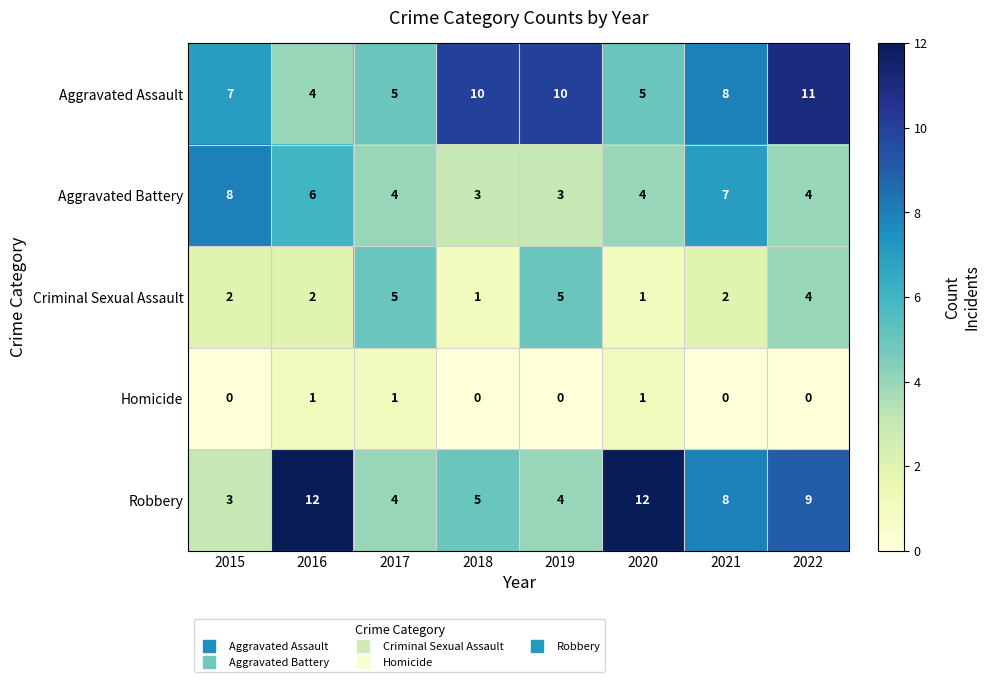

How many categories are shown in the chart?

8